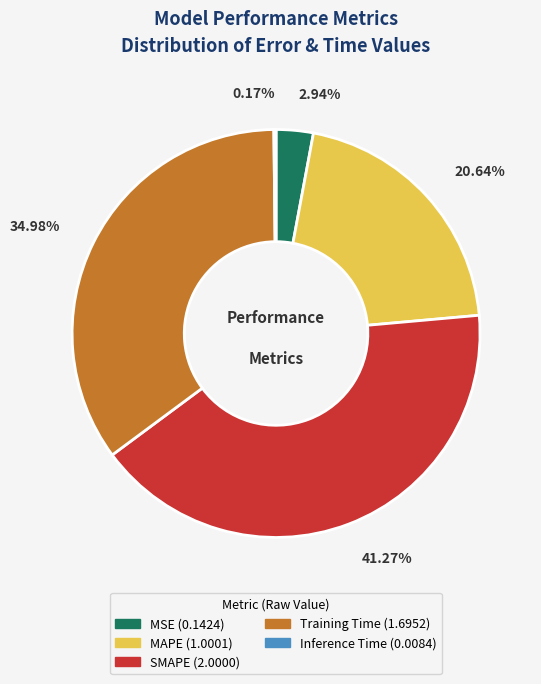

Is there a majority slice in this chart?

No